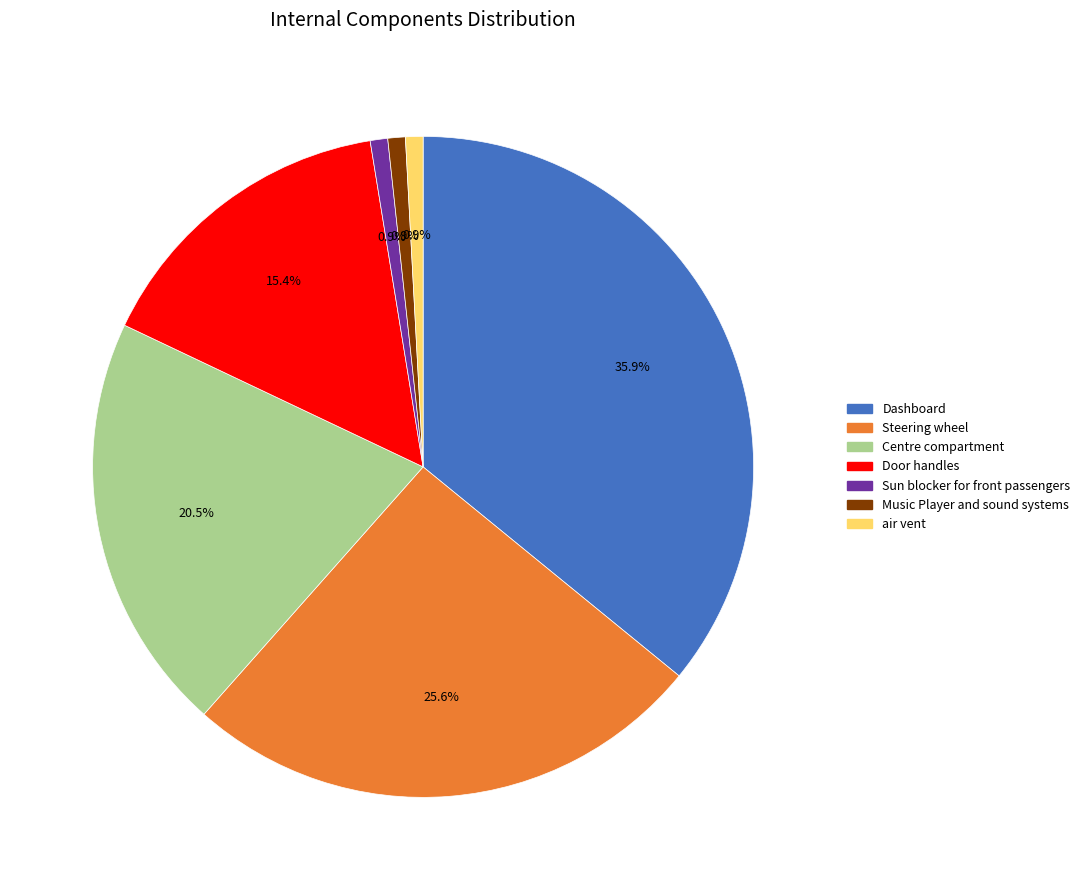

Do air vent and Dashboard together represent more than half of the pie?

No